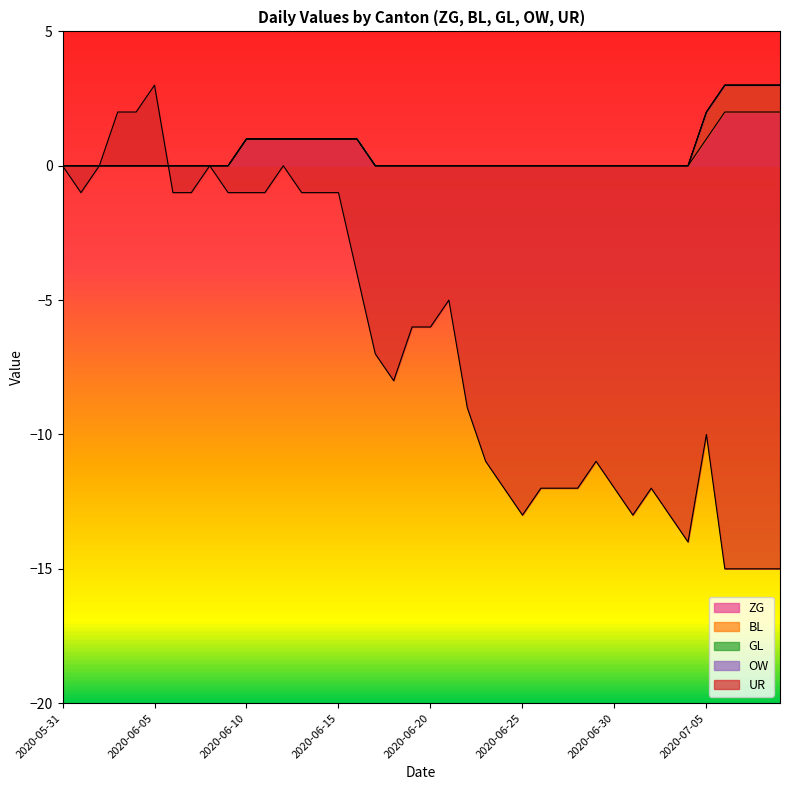

The value of UR at 2020-06-03 is 1. True or false?

False